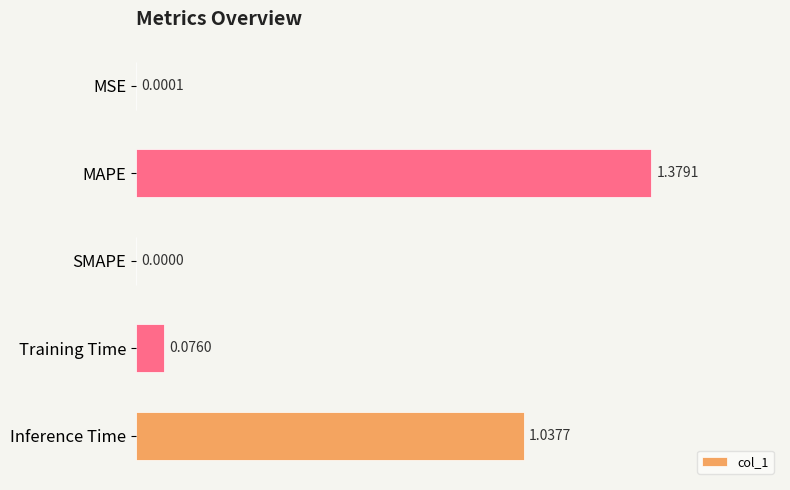

What is the change in value from Training Time to Inference Time?

+1.0